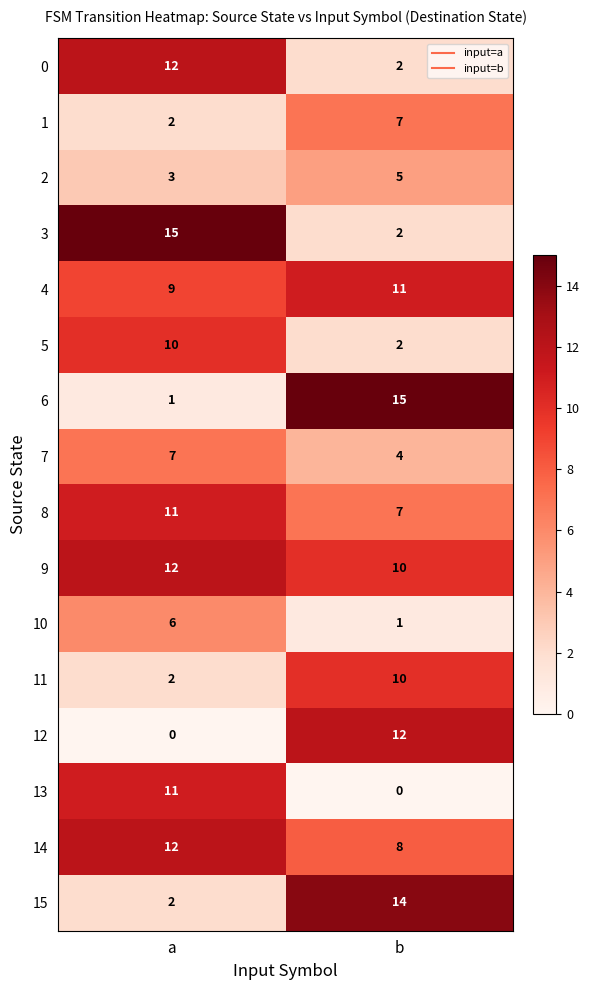

At which category is the sum across all series the highest?

a